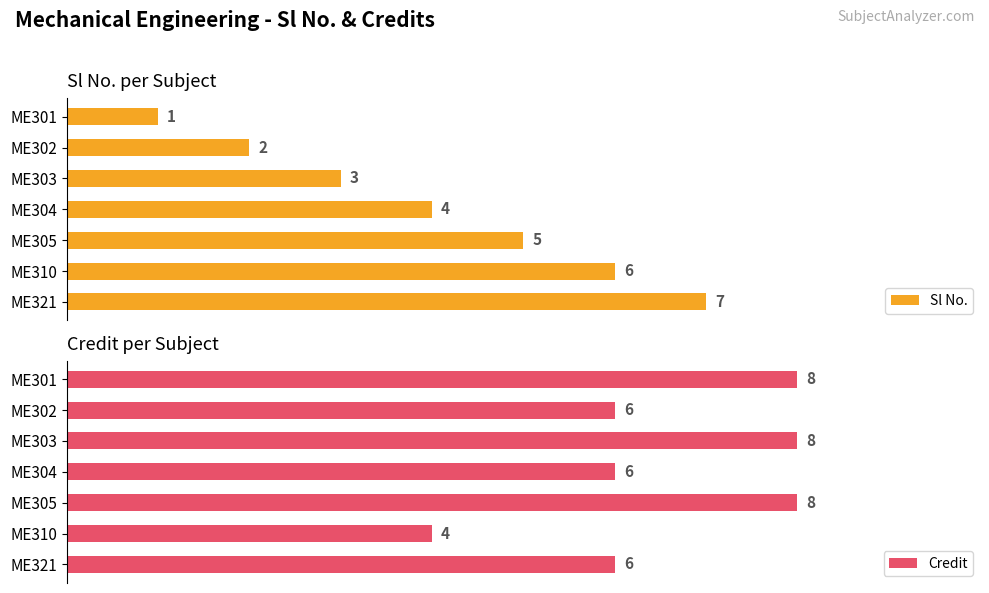

Reading right to left, transcribe all the data shown in this chart.

Sl No.: 7	6	5	4	3	2	1
Credit: 6	4	8	6	8	6	8